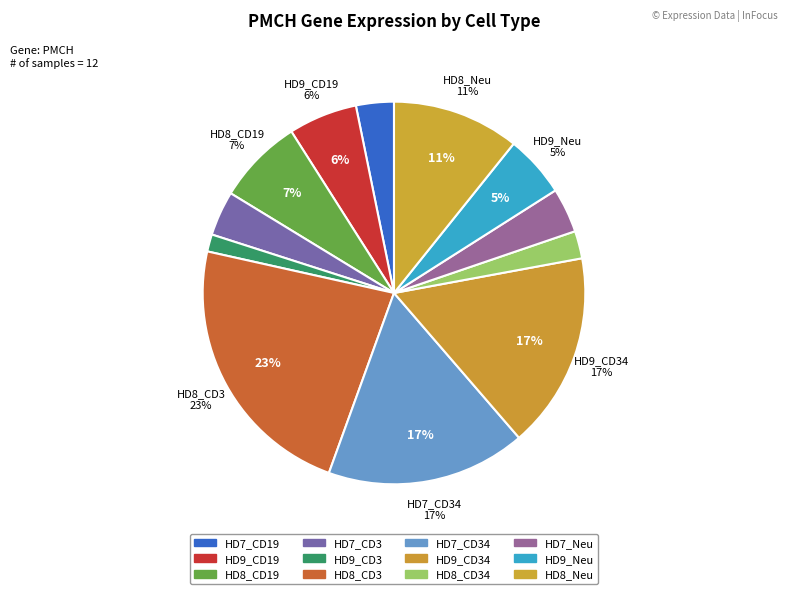

To the nearest percent, what portion does HD8_CD19 represent?

7%